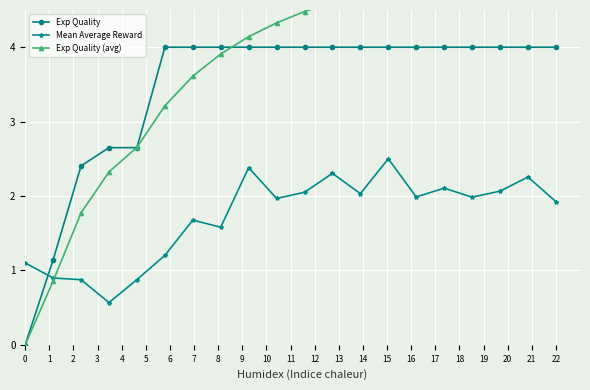

What is the minimum value for Mean Average Reward?

0.6